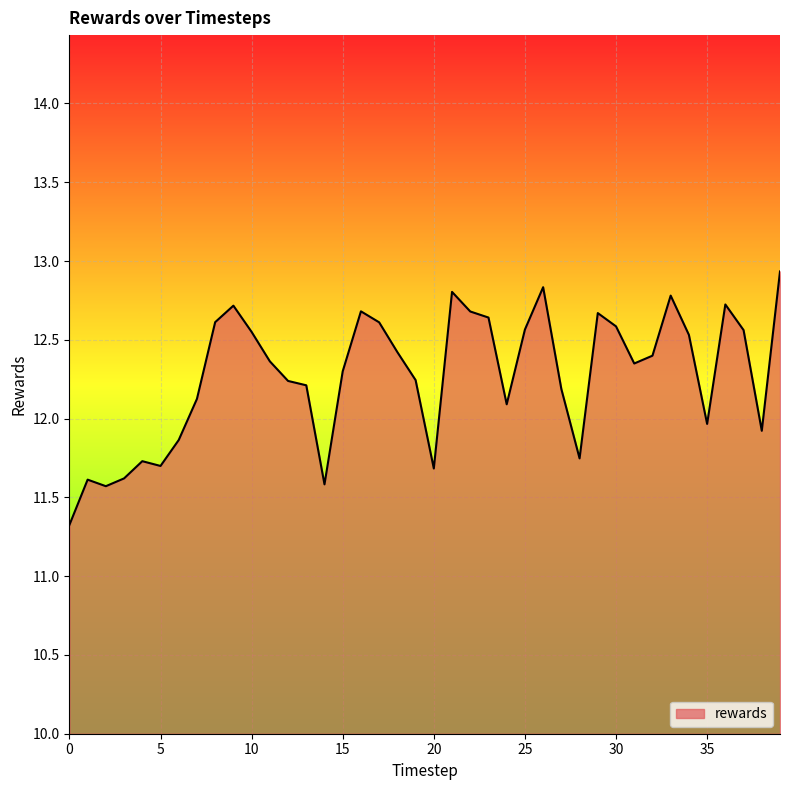

What is the smallest value displayed?

11.3